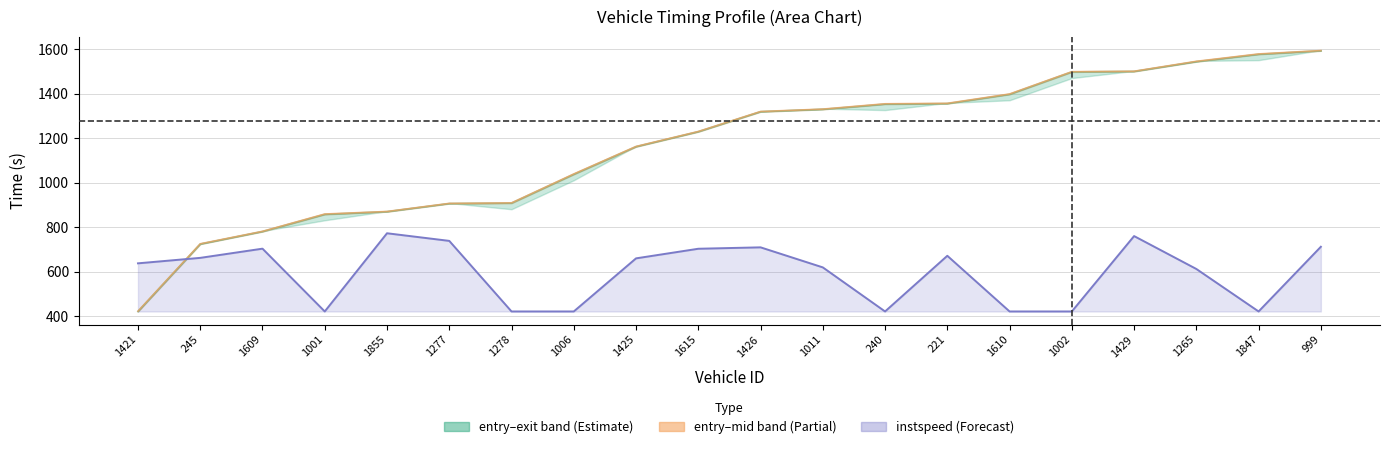

Is the value of instspeed (norm) at 1278 greater than the value of entry at 221?

No